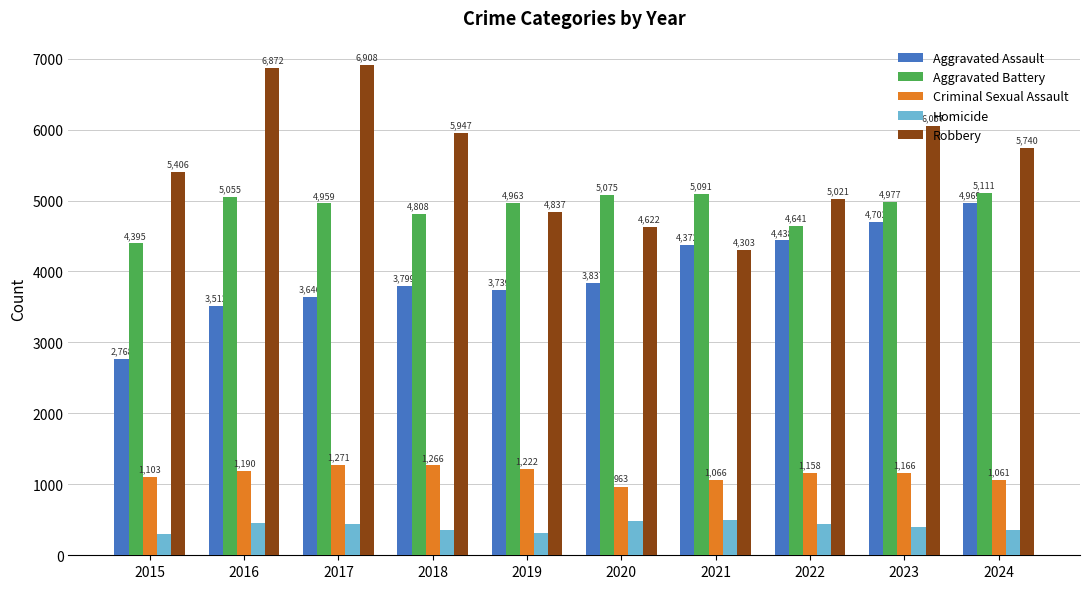

Rank the series by their maximum value, from highest to lowest.

Robbery, Aggravated Battery, Aggravated Assault, Criminal Sexual Assault, Homicide